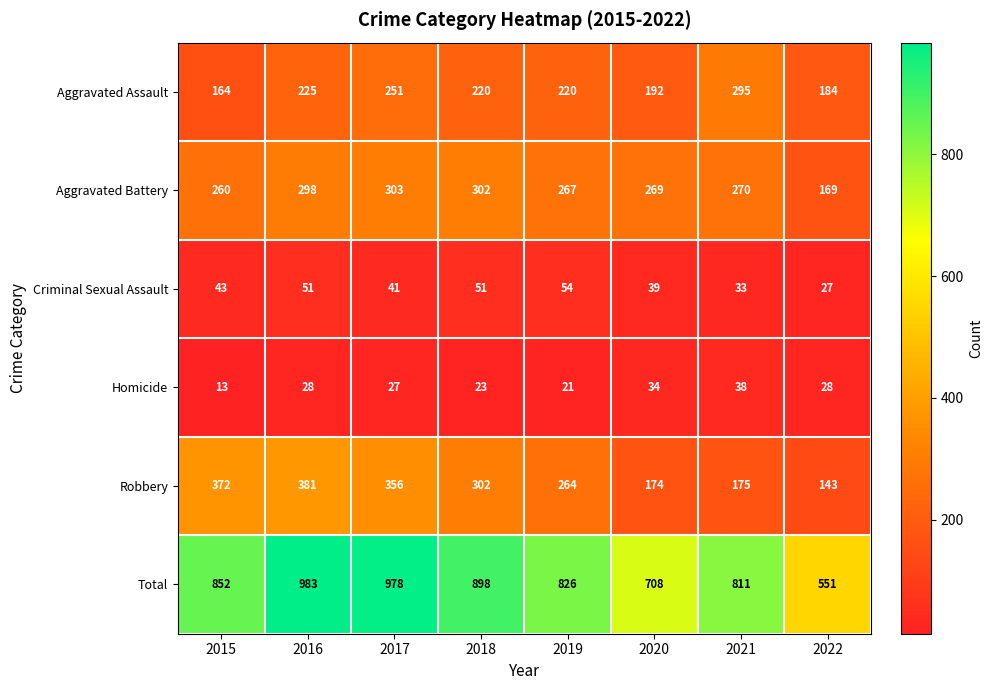

What is the greatest value displayed?

983